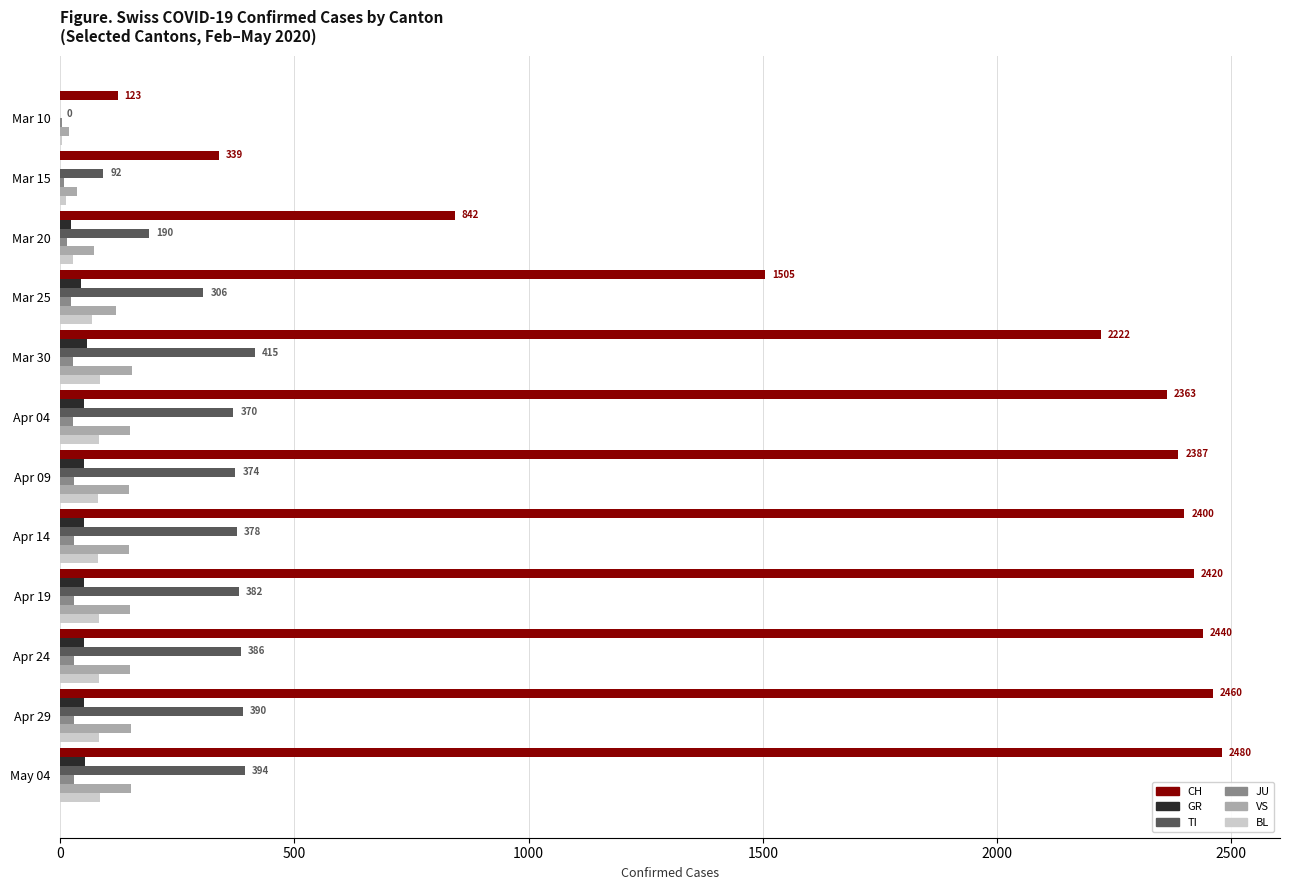

Which series has the largest total across all categories?

CH